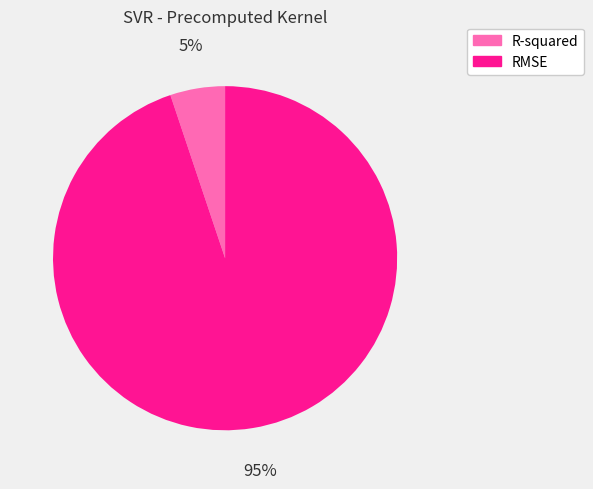

To the nearest percent, what portion does RMSE represent?

95%